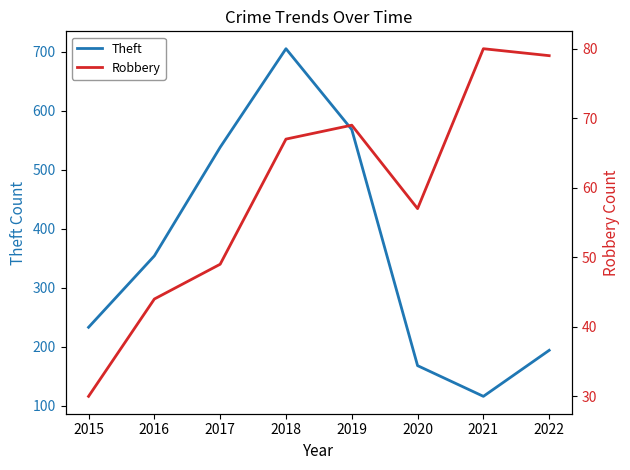

What are all the series names shown in the legend?

Theft, Robbery